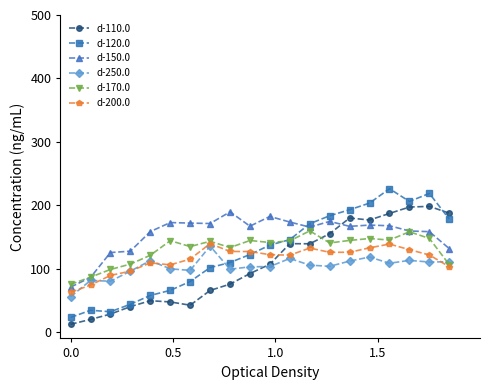

True or false: d-170.0 has more than 2 points higher than both neighbors.

True